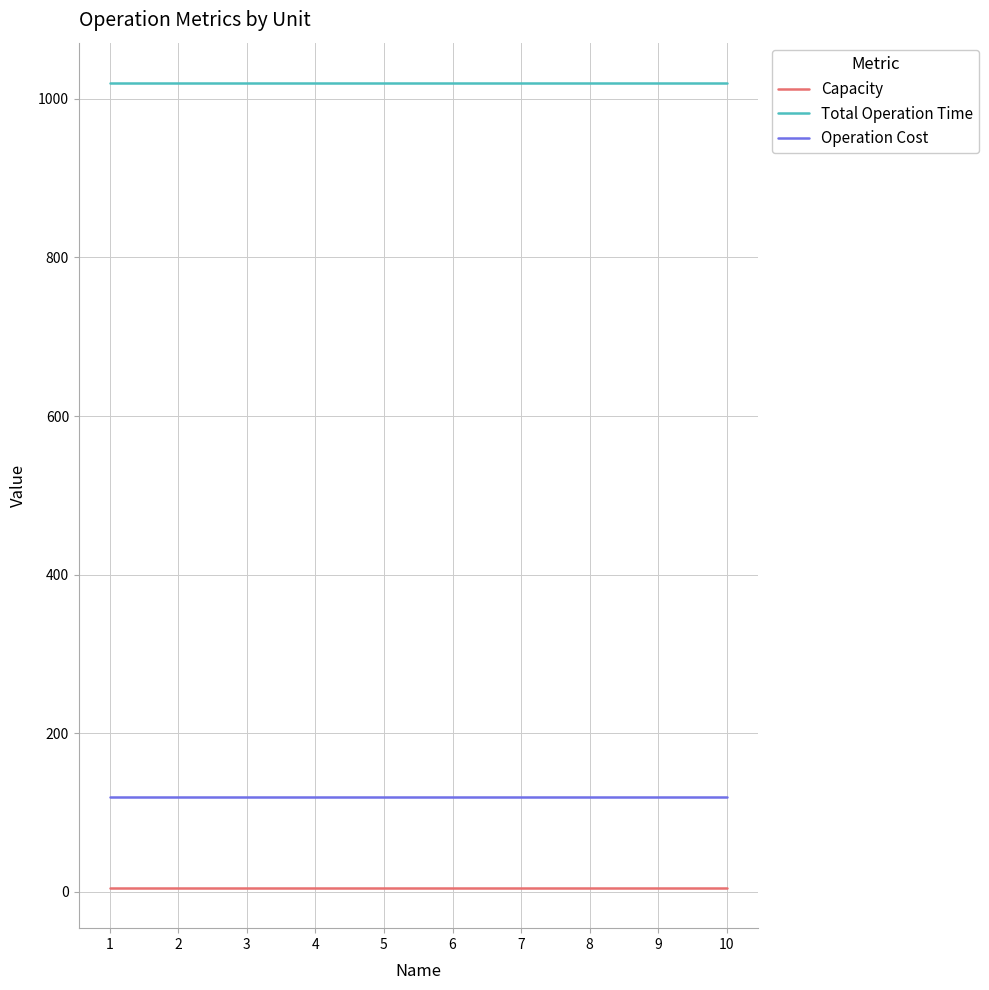

How many lines are shown in the chart?

3